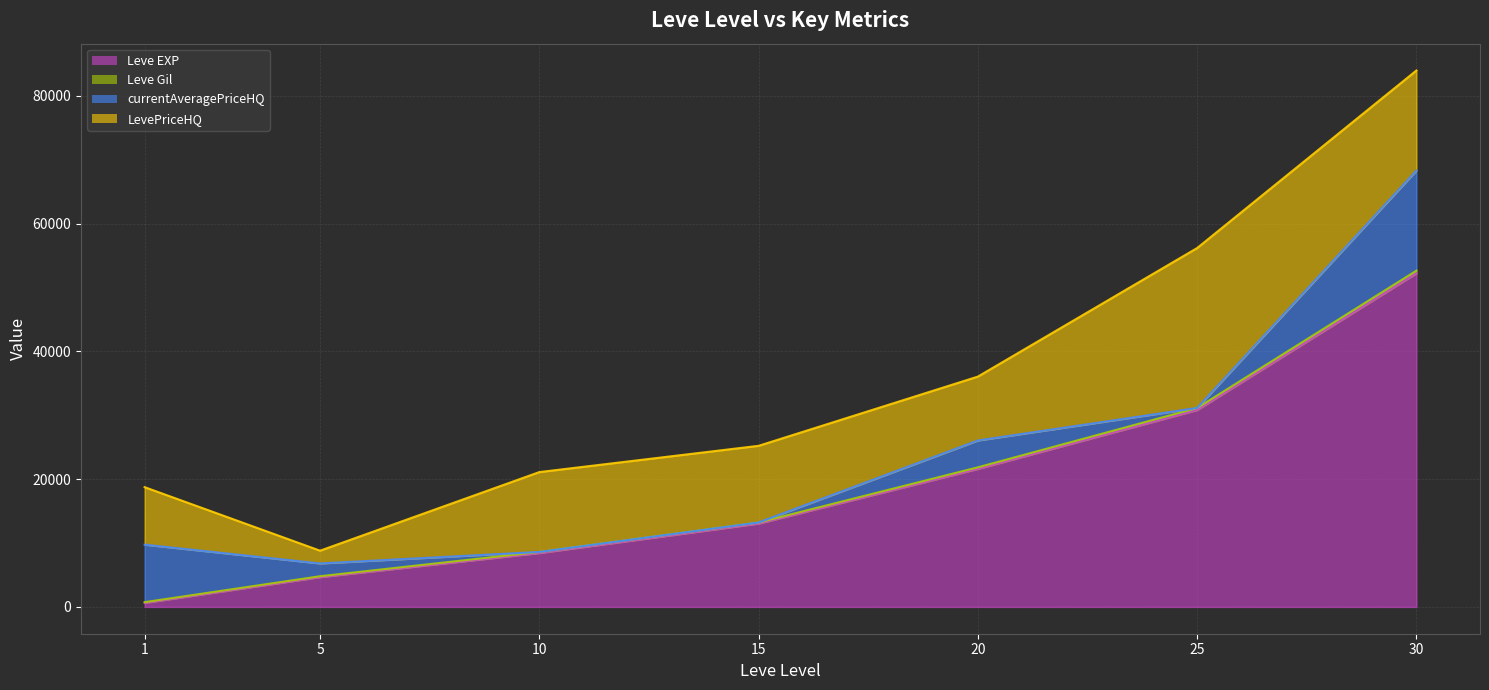

What is the value of the Leve EXP point at the 7th from the left?

52220